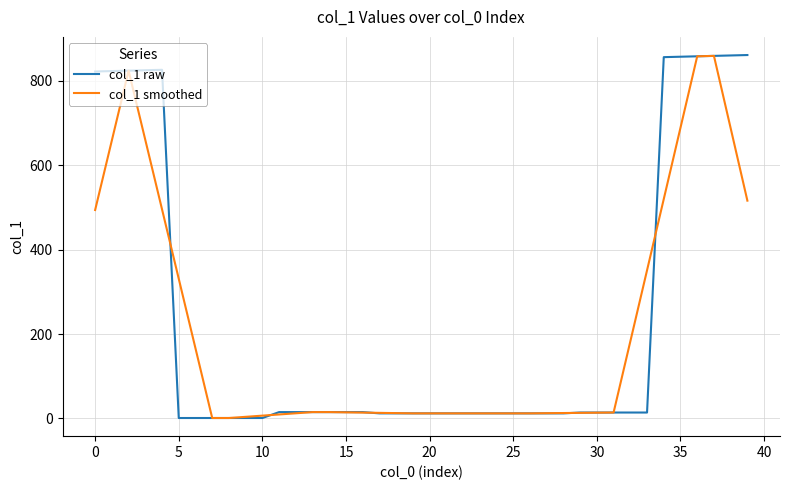

Which series has the widest spread of values?

col_1 raw